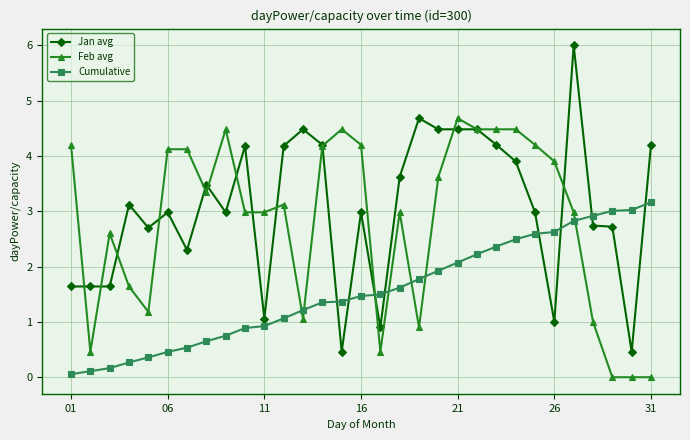

True or false: Feb avg has more than 0 interior local peaks.

True